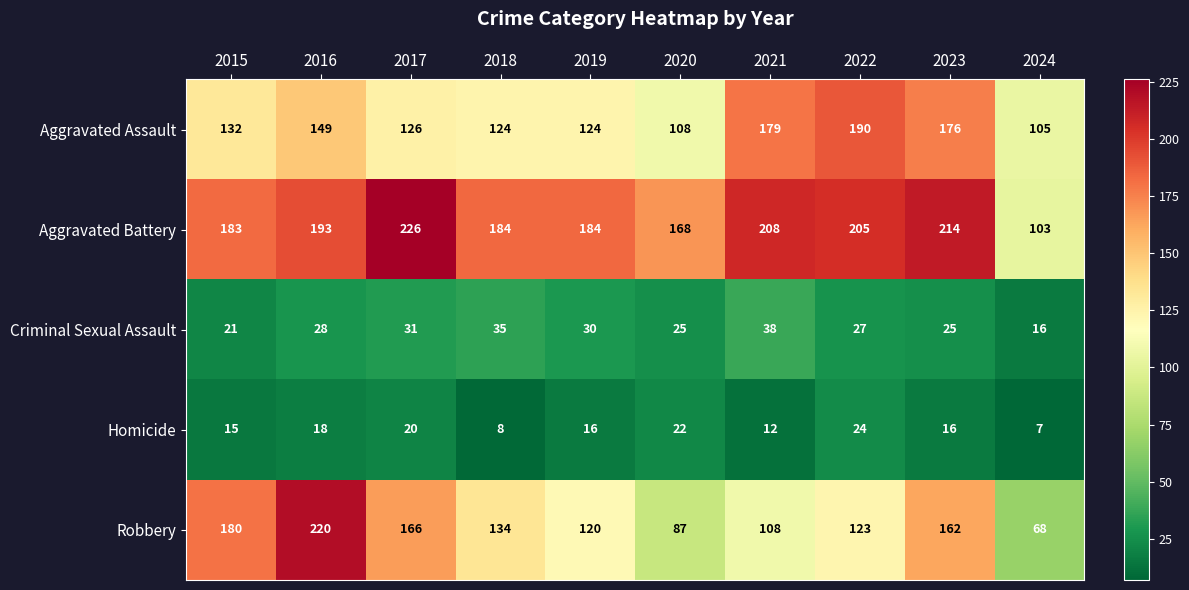

Which series has the largest total across all categories?

Aggravated Battery